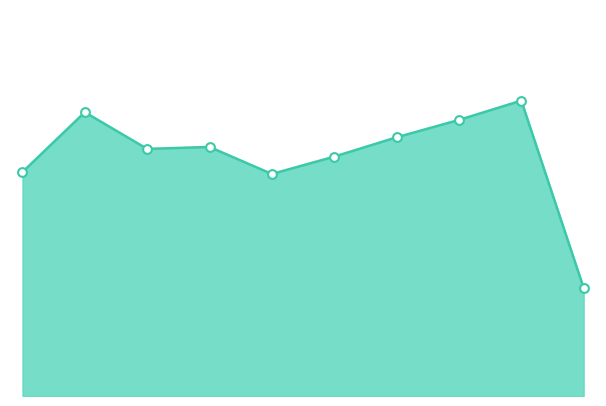

Does the chart have visible grid lines?

No